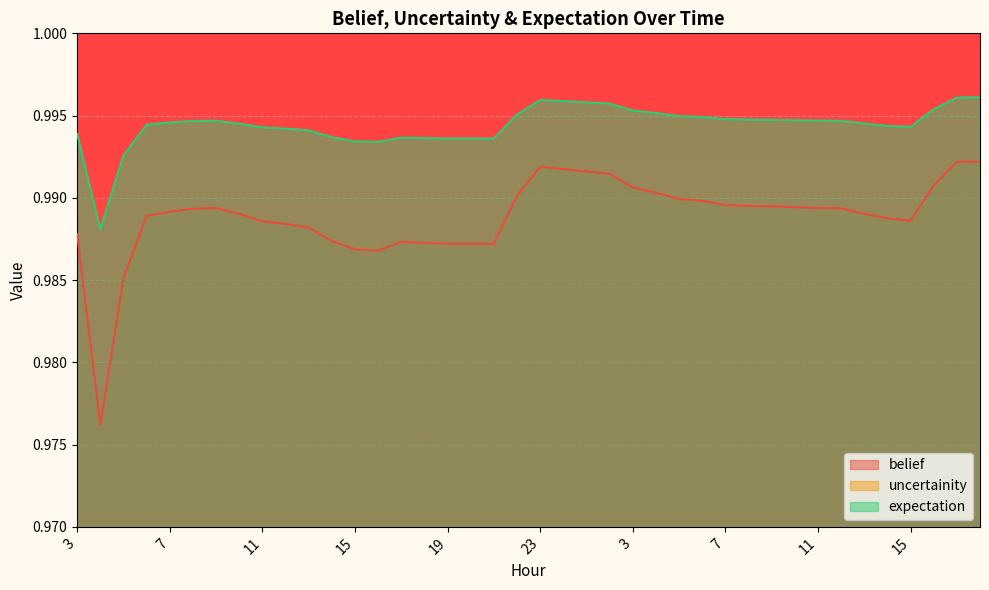

What is the lowest value of the uncertainity series?

1.0